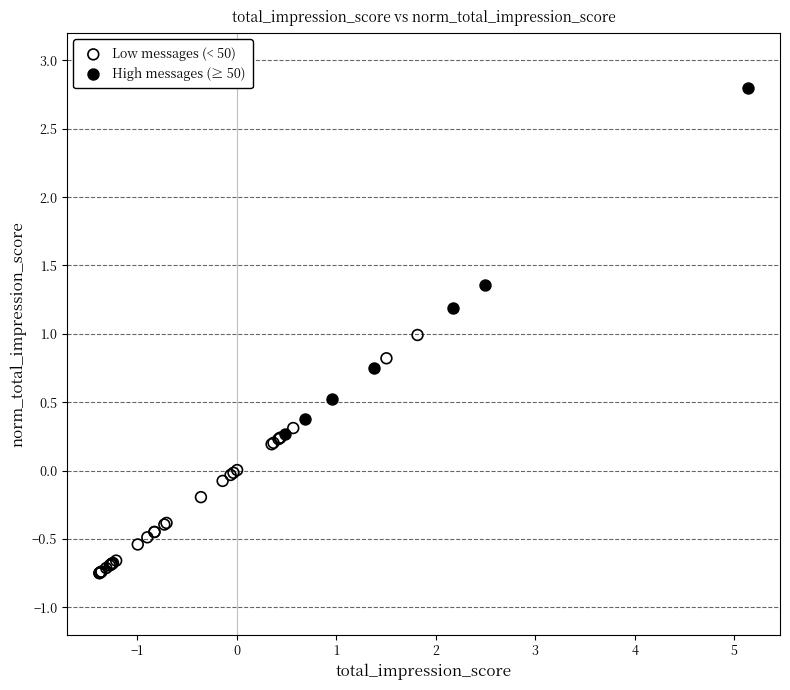

Which series reaches the minimum Y coordinate?

Low messages (< 50)